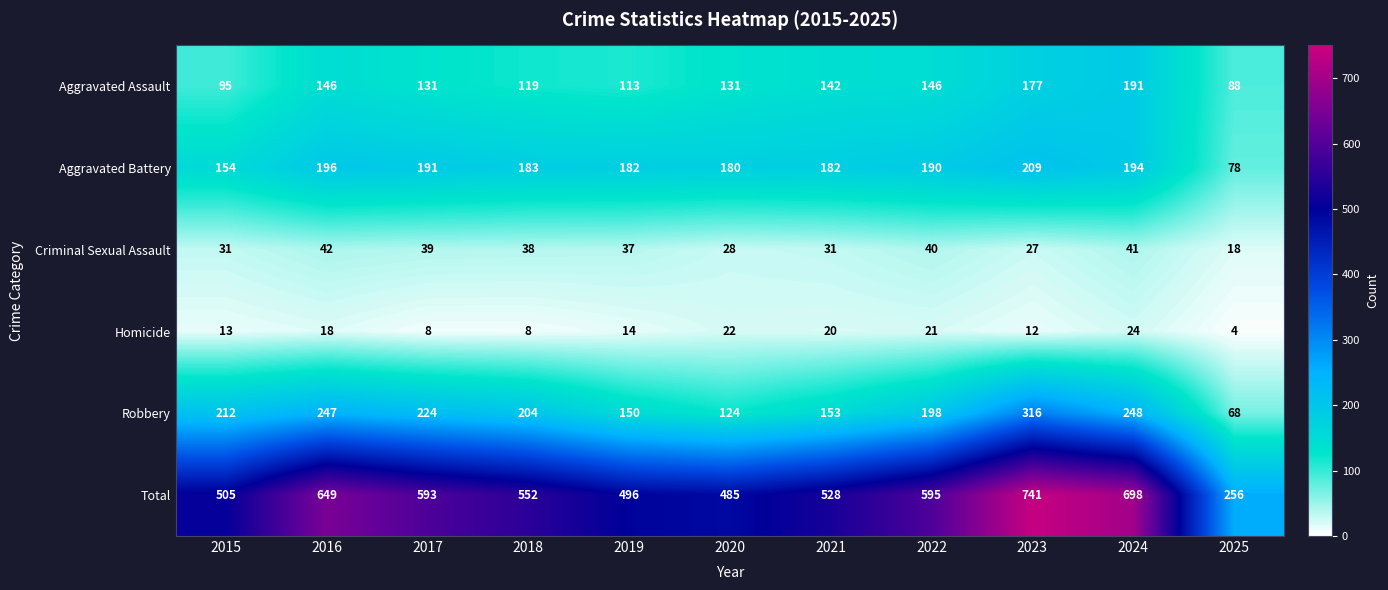

Where does the Criminal Sexual Assault series first go above 37?

2016